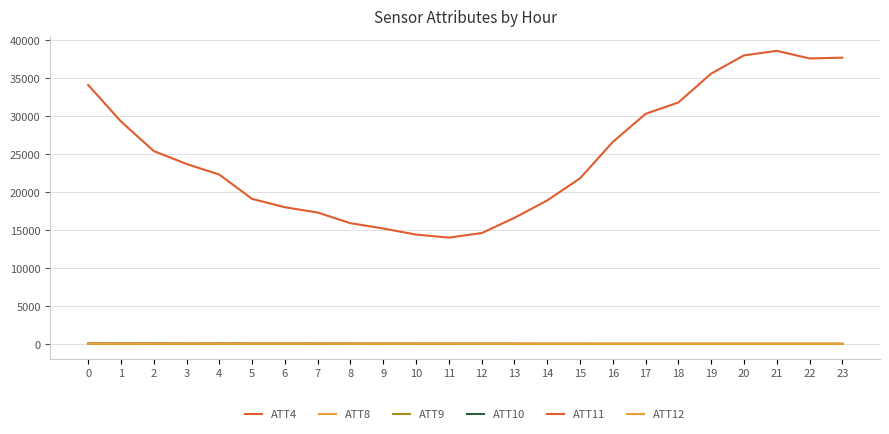

True or false: ATT4 and ATT10 intersect in this chart.

False